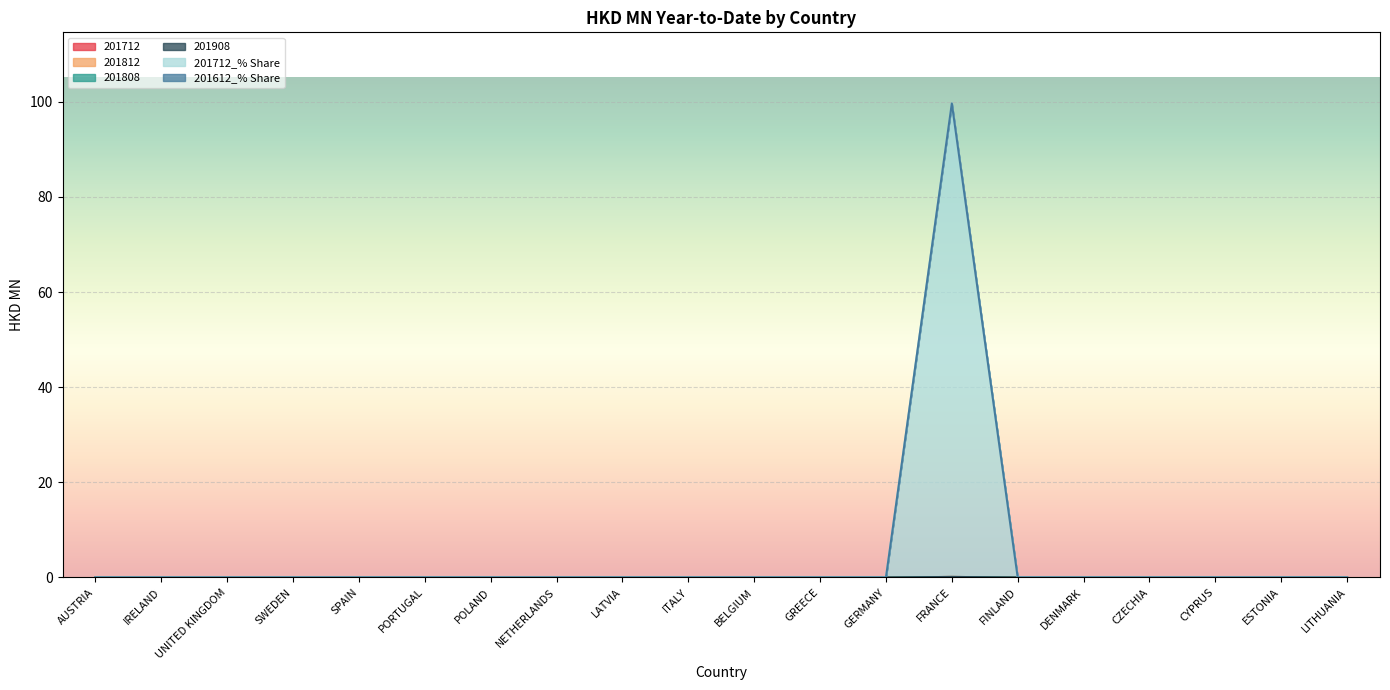

At how many categories does at least one series exceed 45?

1